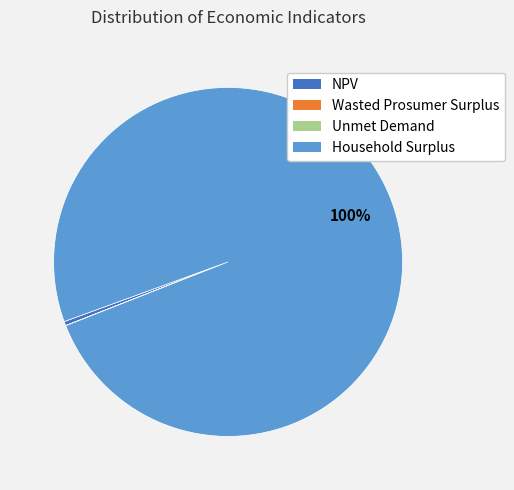

Is there a majority slice in this chart?

Yes